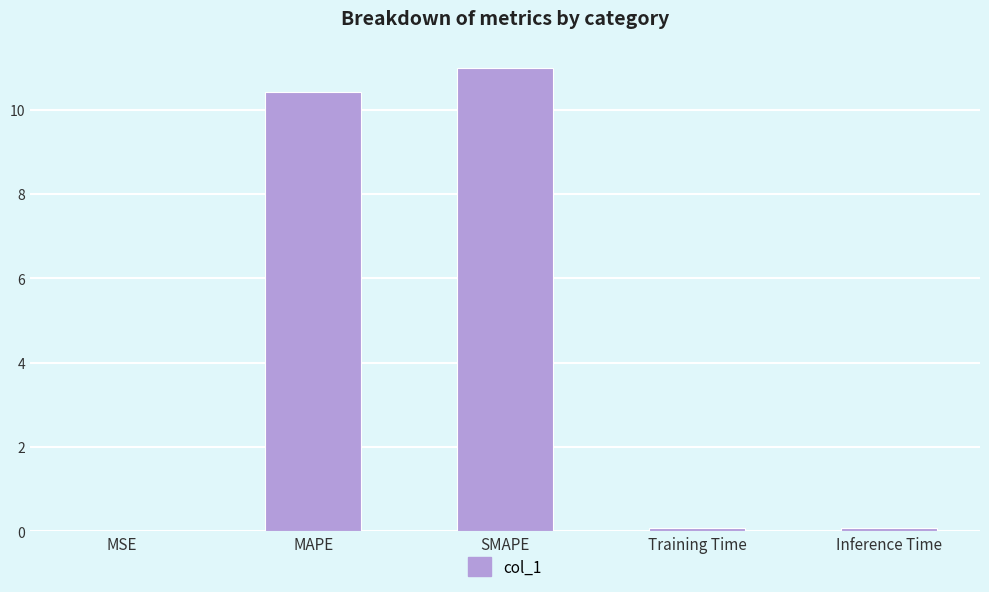

How many categories are shown in the chart?

5